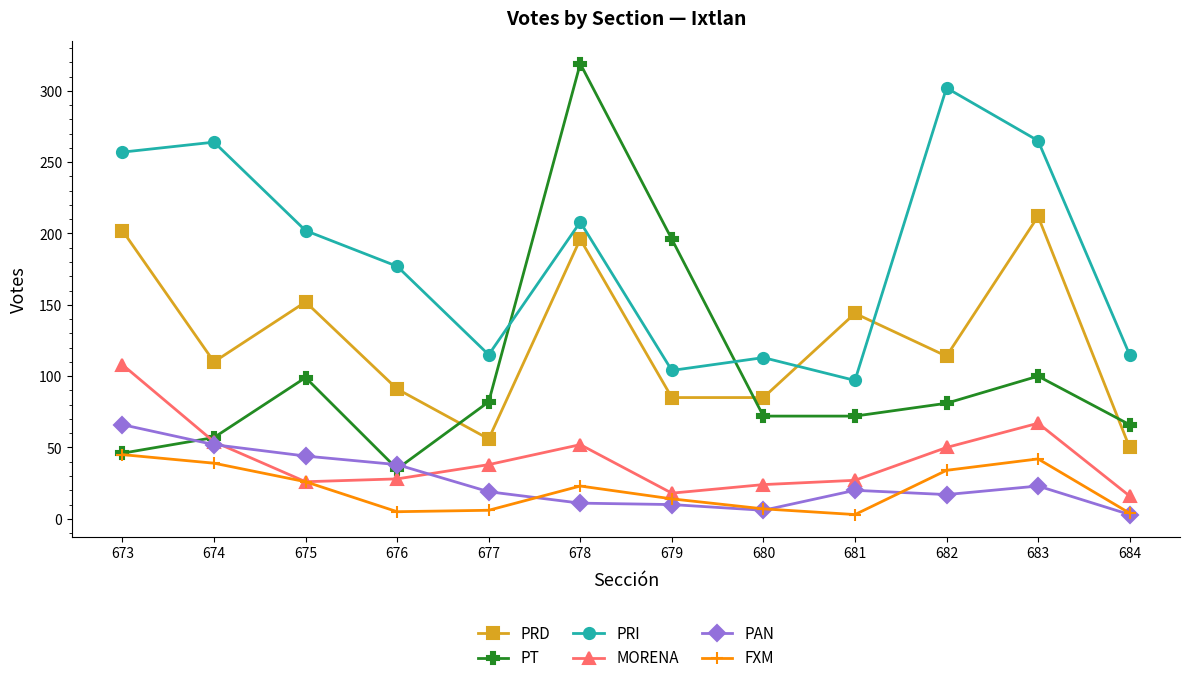

List the series in order of their peak value, lowest first.

FXM, PAN, MORENA, PRD, PRI, PT